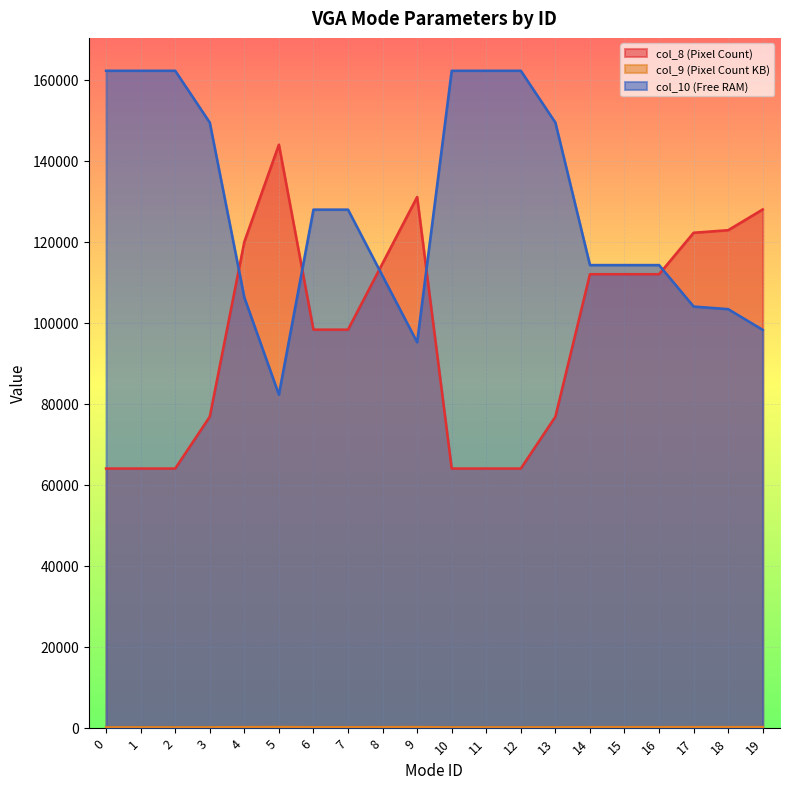

How many lines are shown in the chart?

3